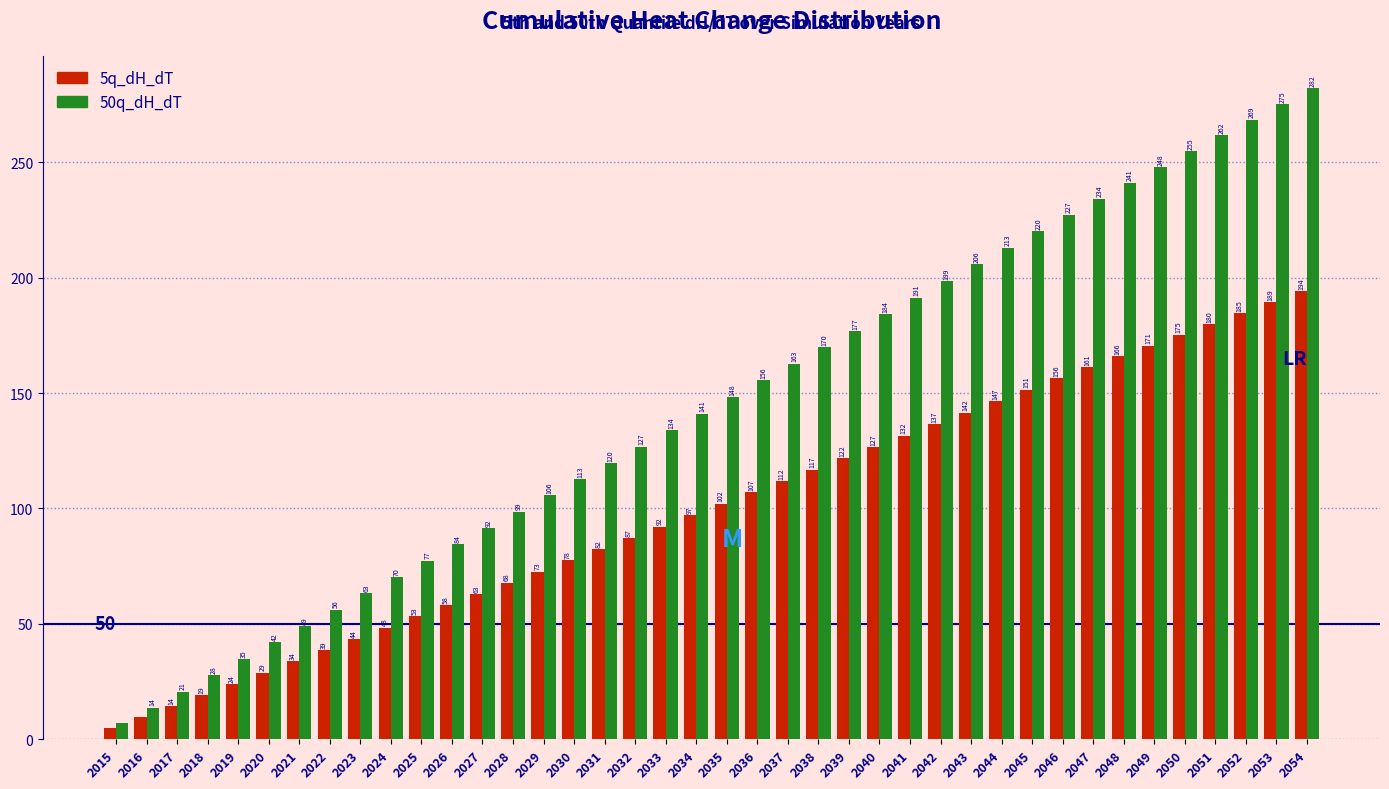

What is the average value of the 50q_dH_dT series?

144.9